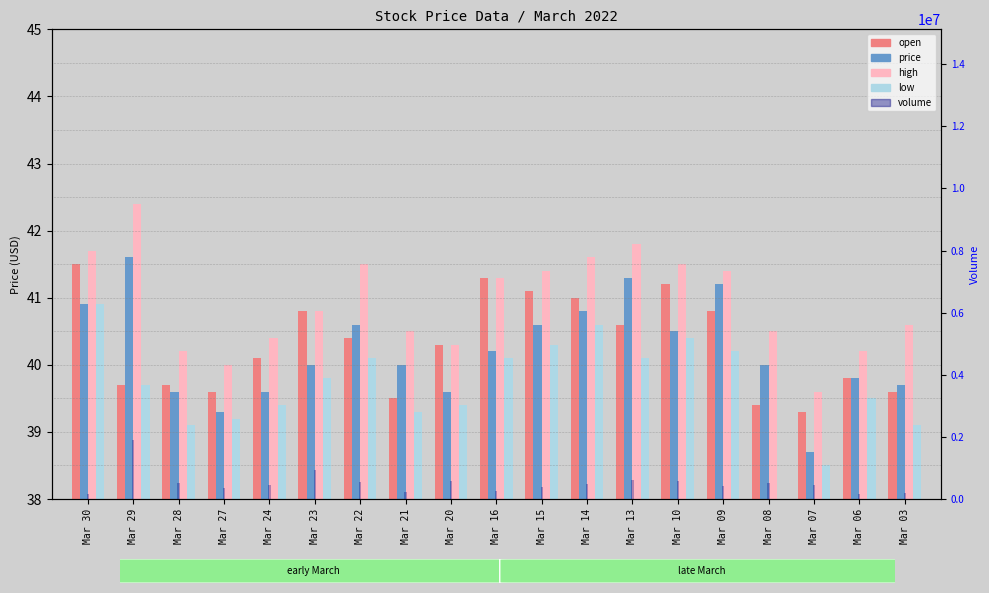

Are the bars horizontal?

No